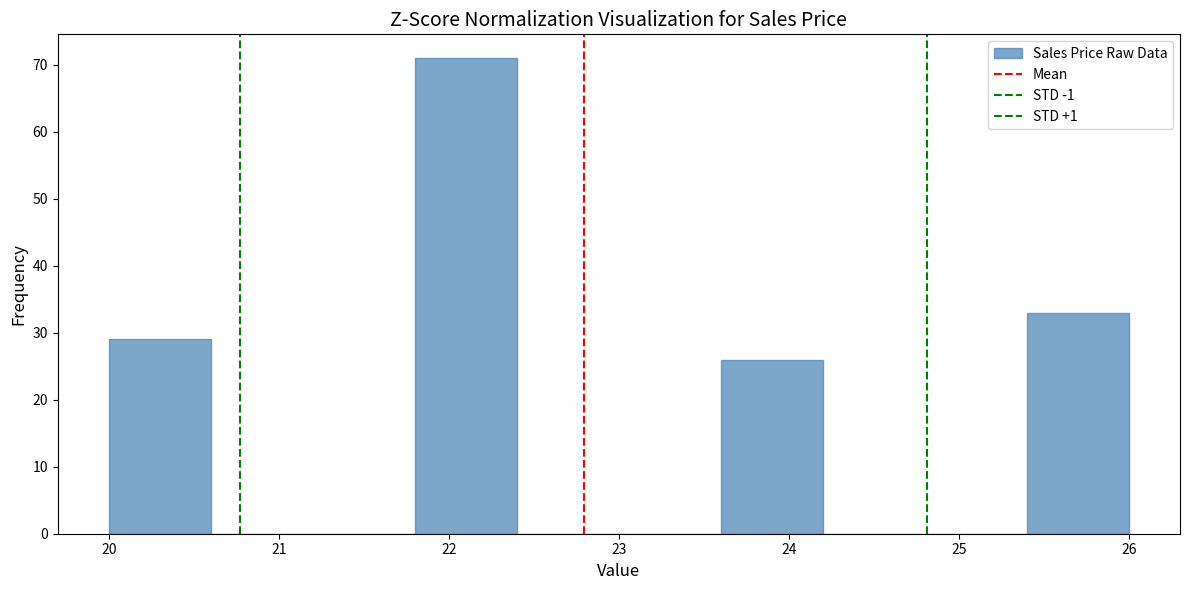

What is the height of the bar covering 25.4 to 26.0 on the x-axis? The values are not printed on the chart, so give them approximately, as read against the axis.

33